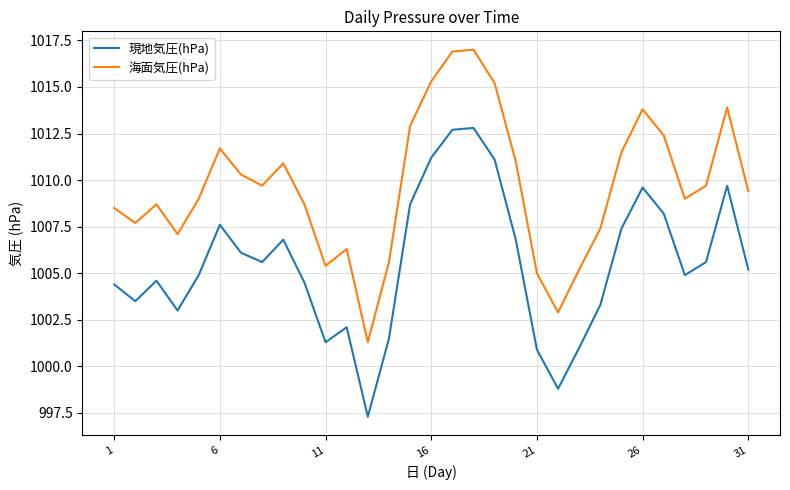

Which series has the largest total across all categories?

海面気圧(hPa)